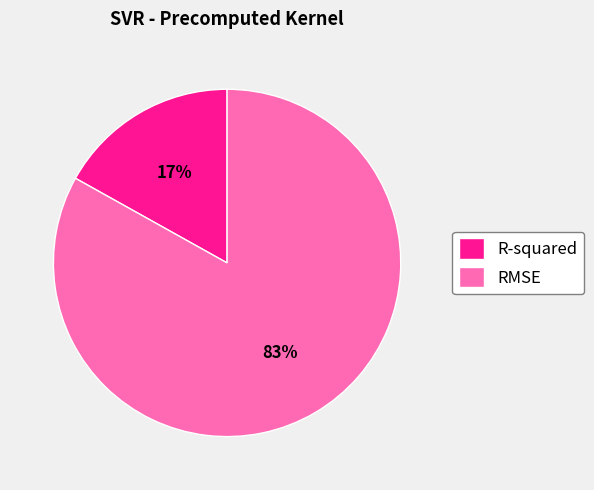

What is the smallest slice in the pie chart?

R-squared